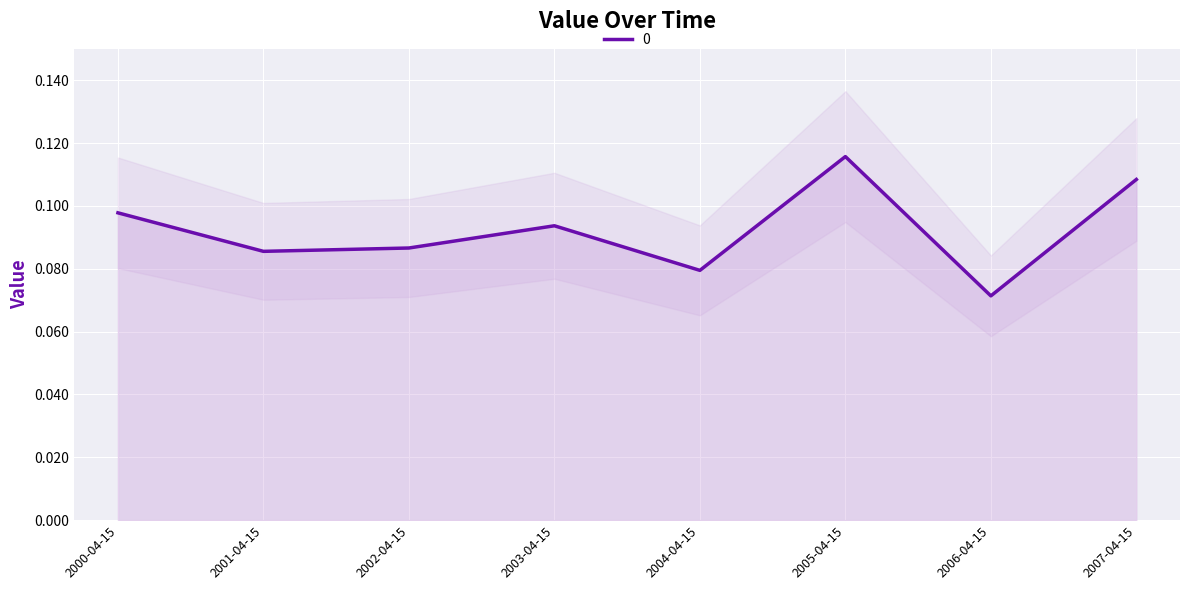

How many interior local peaks (higher than both neighbors) does the data have?

2